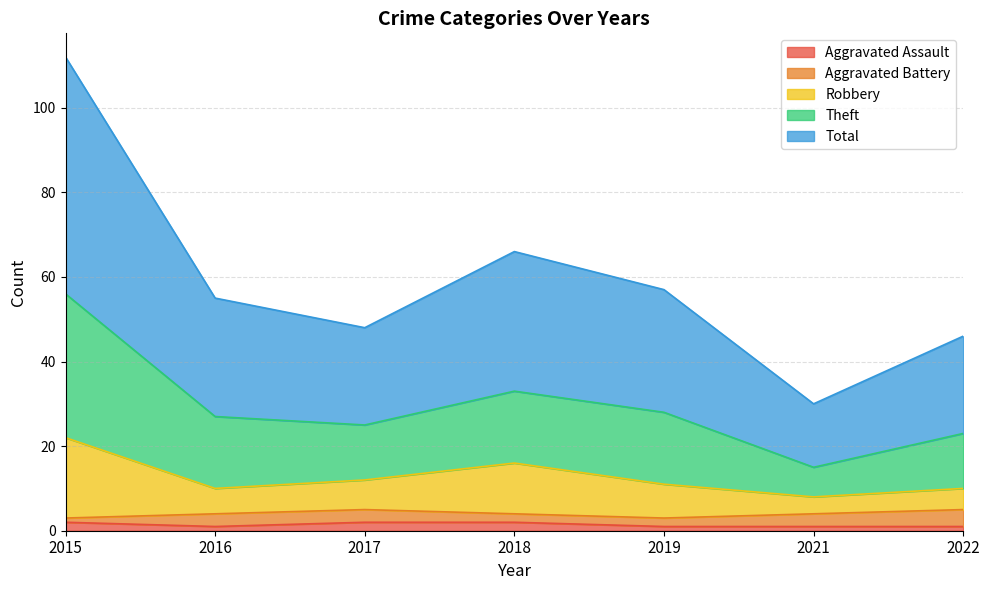

True or false: Total and Theft cross at least once.

False